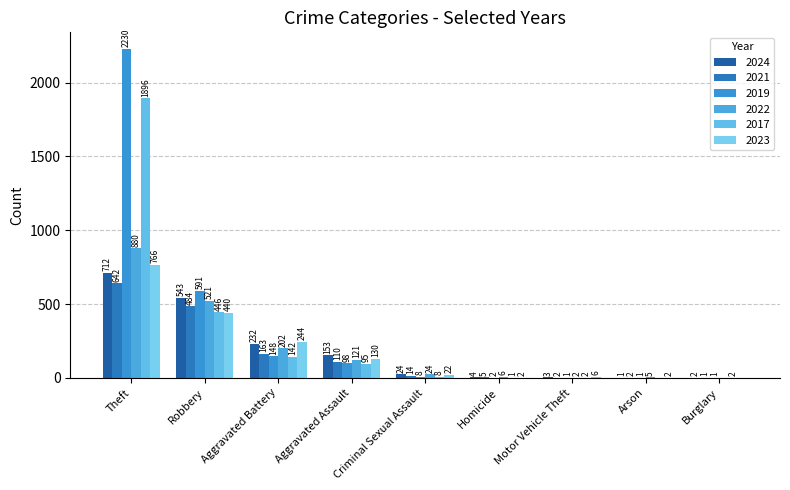

Is it true that 2024 equals 153 at Aggravated Assault?

True